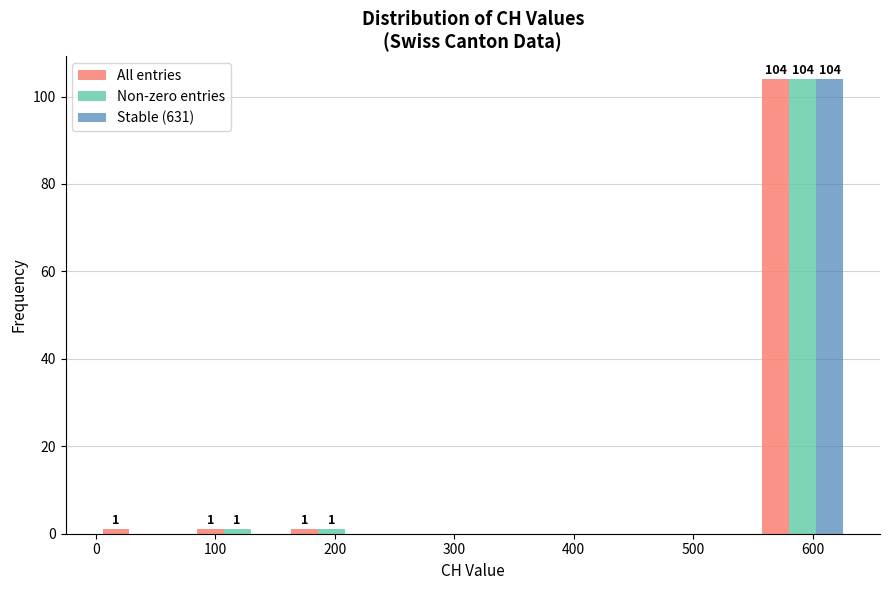

In the All entries series, which range on the x-axis has the tallest bar?

550 to 630